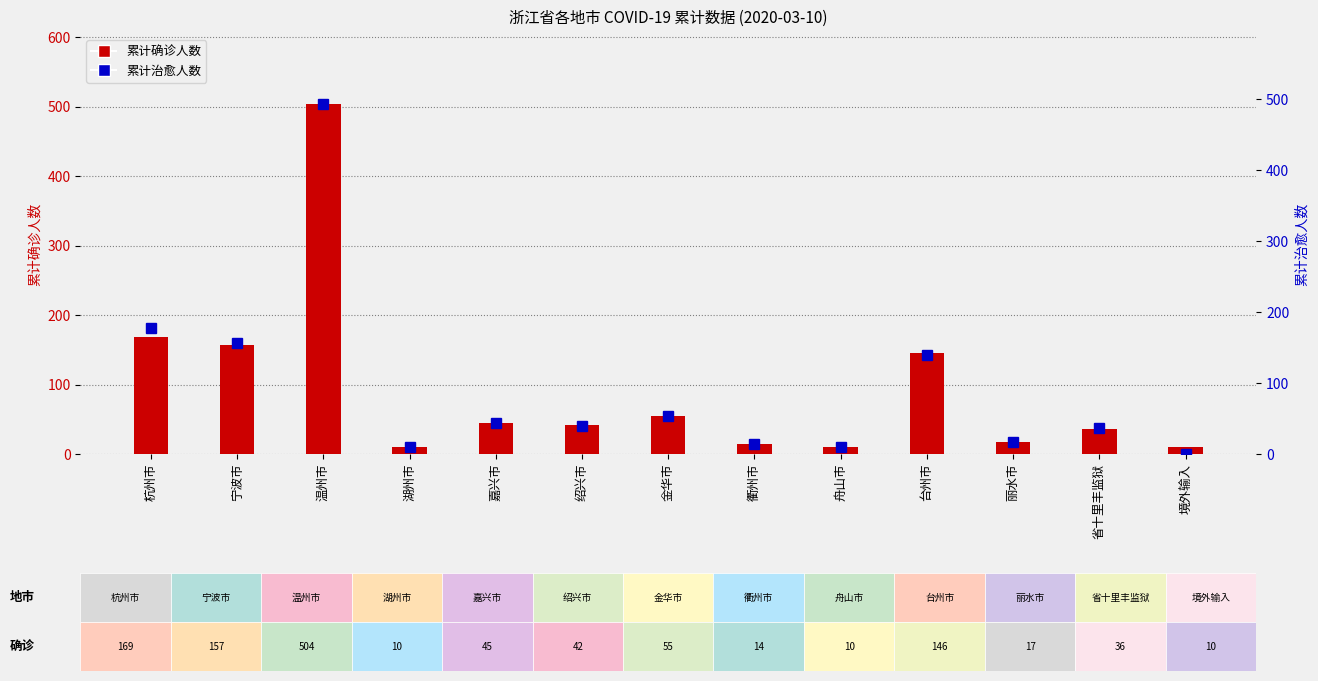

True or false: 累计确诊人数 has a value of 36 at 省十里丰监狱.

True